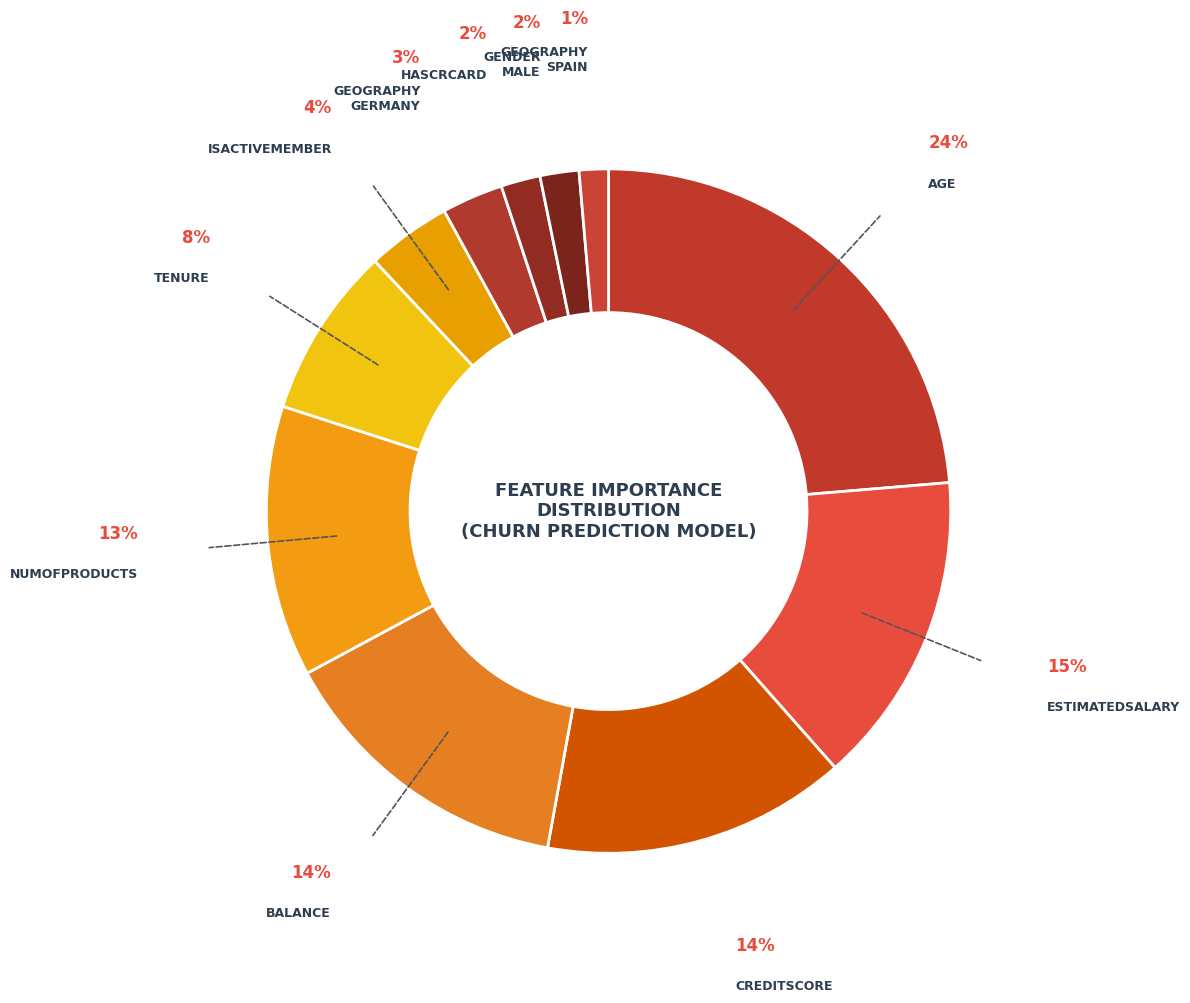

How many slices are in this pie chart?

11